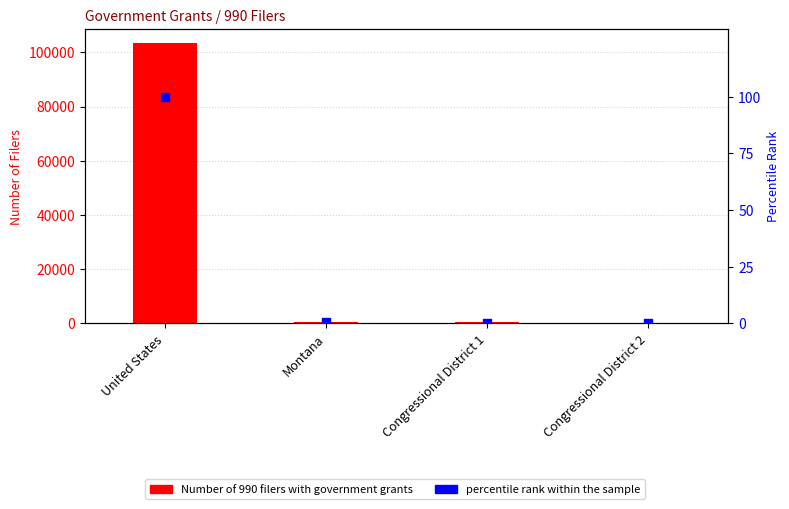

Which series has the widest spread of Y values?

Number of 990 filers with government grants